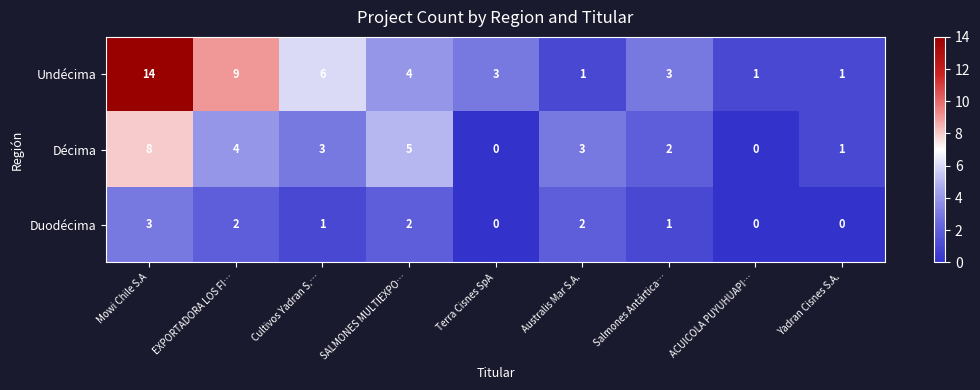

The Décima series shows 8 at Mowi Chile S.A. True or false?

True